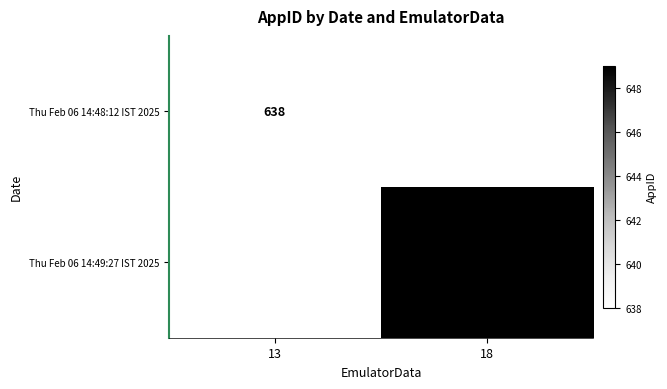

How many data points does each series have?

2